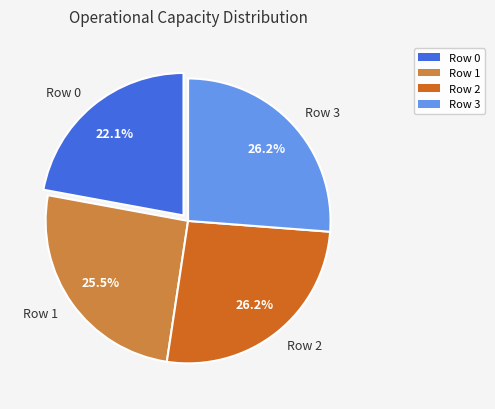

What portion of the pie excludes Row 0?

77.9%